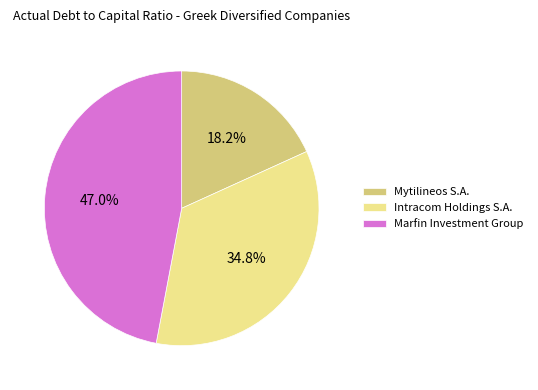

What is the total percentage of Marfin Investment Group and Mytilineos S.A.?

65.2%